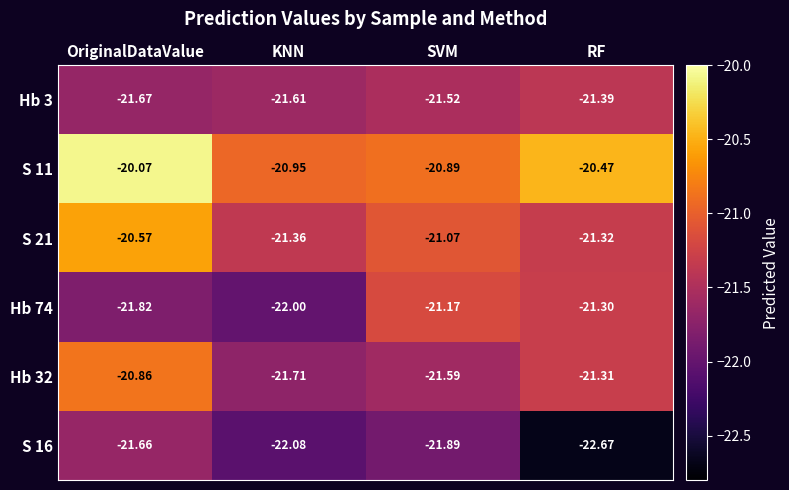

At which label does Hb 32 first exceed -21?

OriginalDataValue